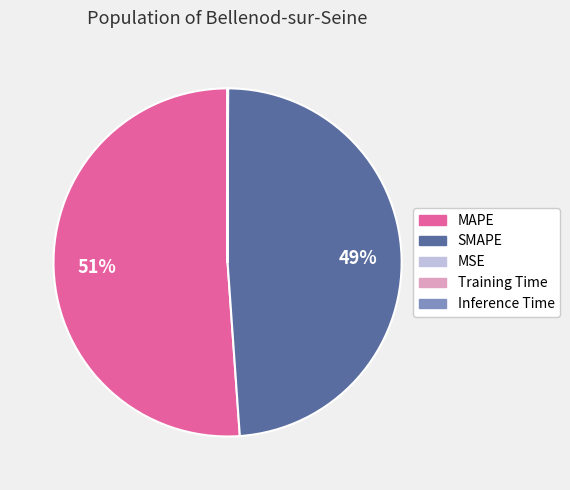

True or false: SMAPE accounts for 55% of the total.

False